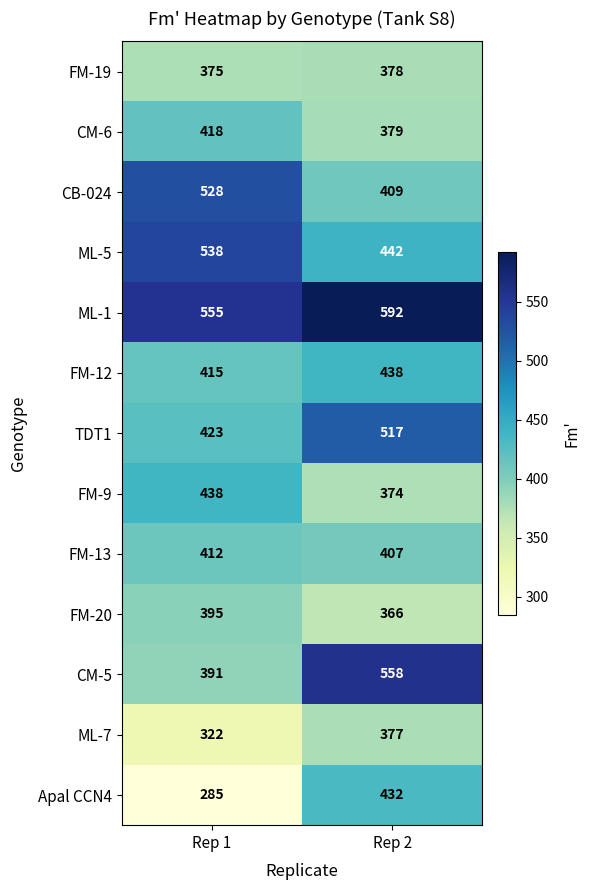

True or false: ML-1 has a value of 555 at Rep 1.

True